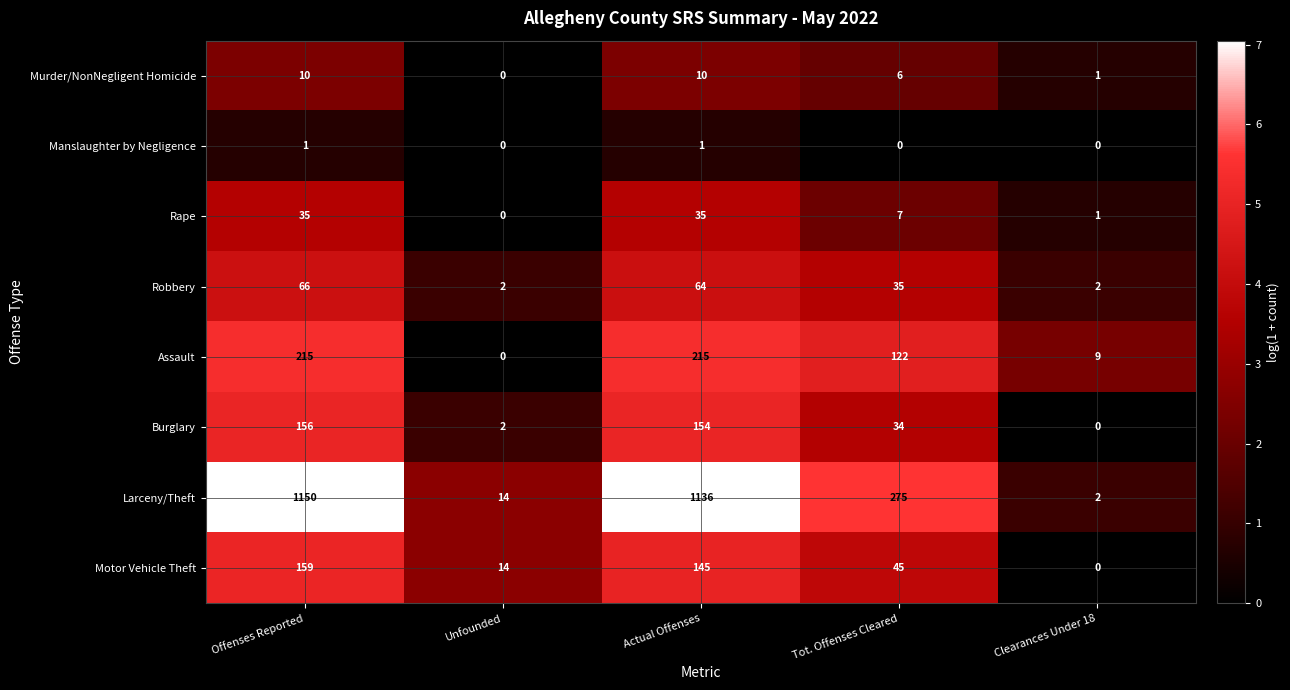

What is the maximum value shown in the chart?

1150